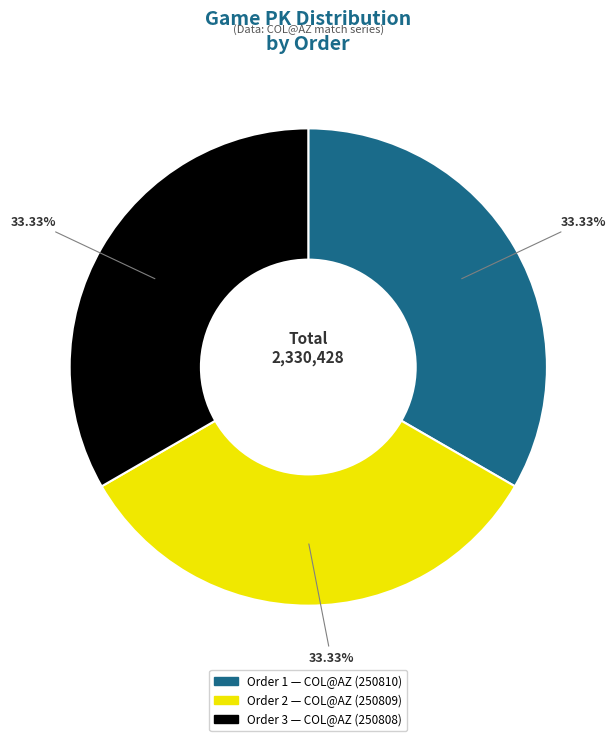

How many segments does this pie chart have?

3